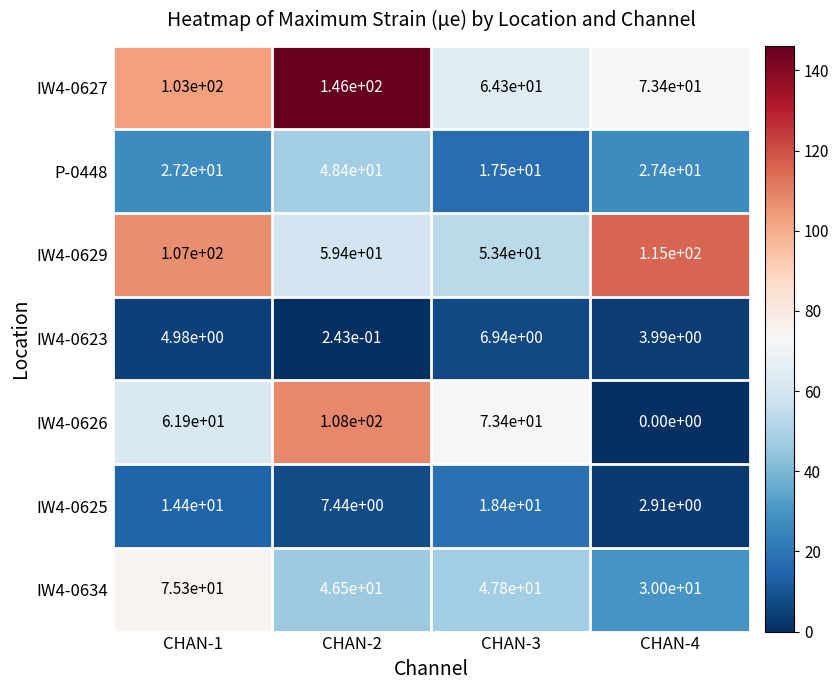

List the series in order of their peak value, highest first.

IW4-0627, IW4-0629, IW4-0626, IW4-0634, P-0448, IW4-0625, IW4-0623